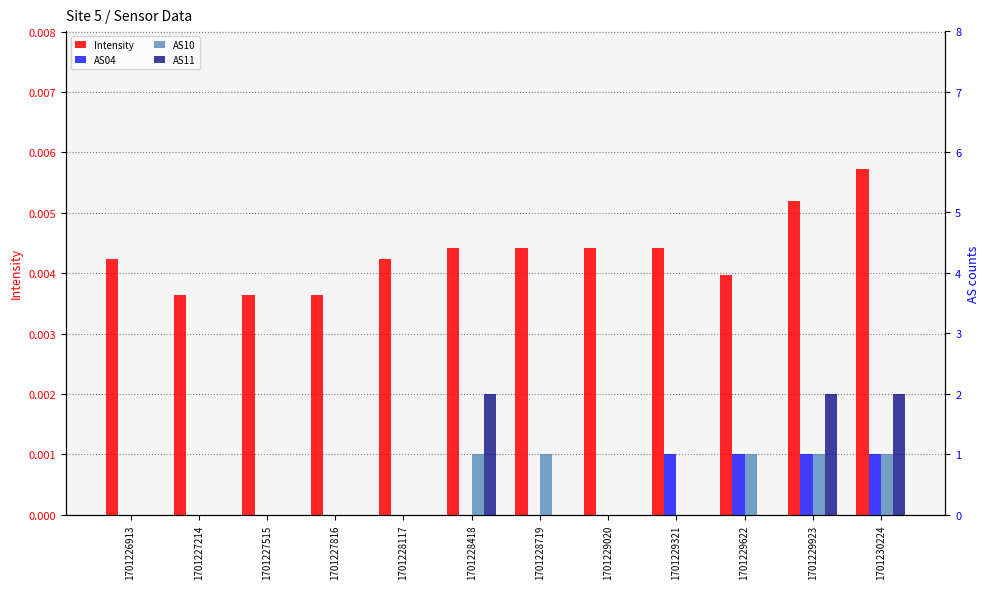

Rank the series by their maximum value, from lowest to highest.

Intensity, AS04, AS10, AS11